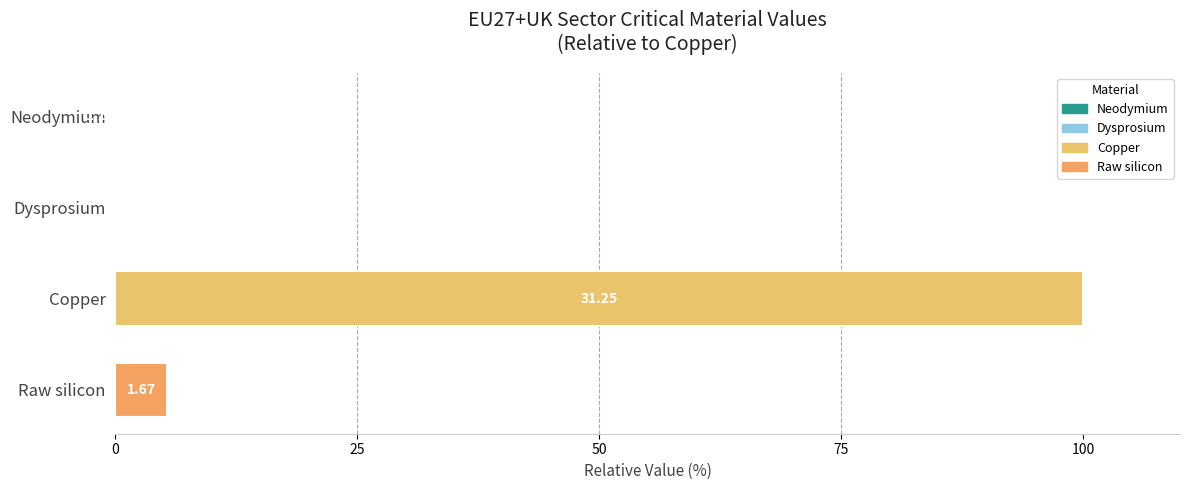

How many bars are there in total?

4